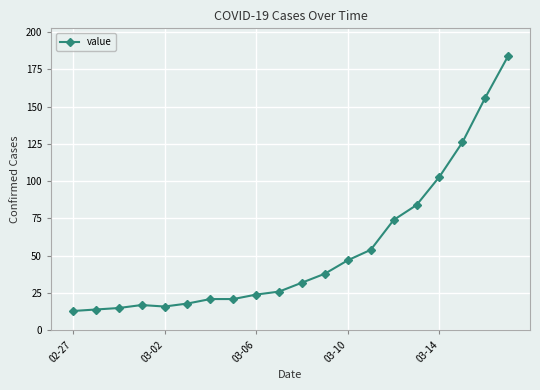

What is the value of the 3rd point from the left?

15